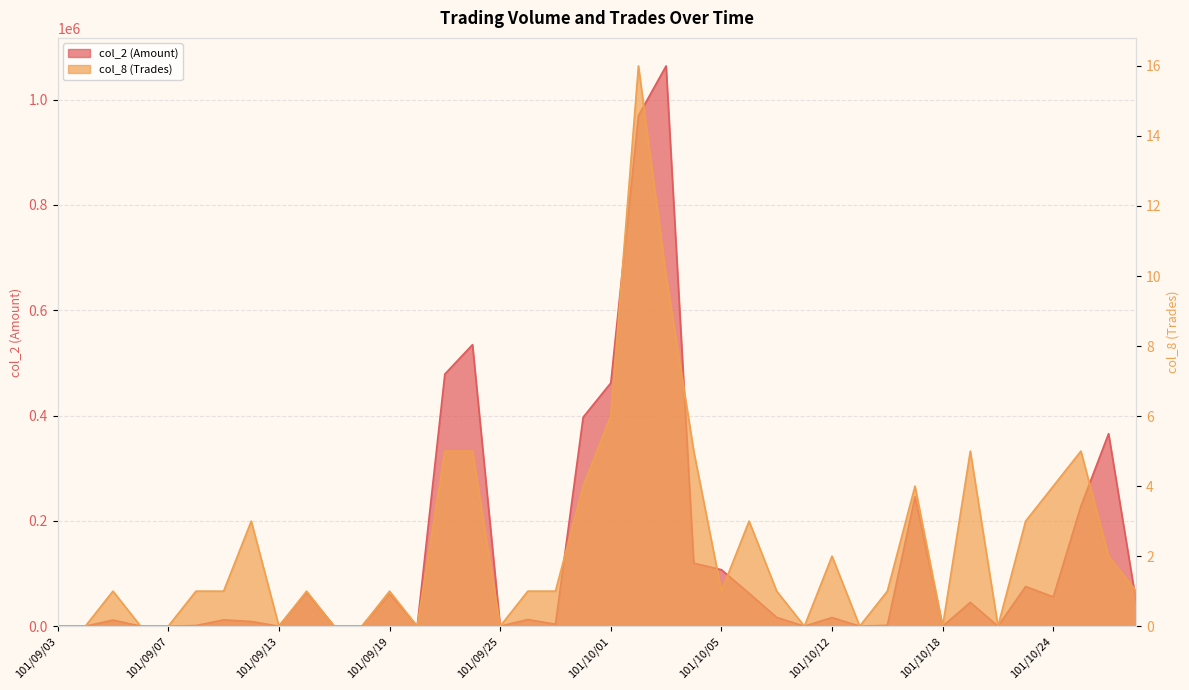

What position from the left is 101/10/26?

39